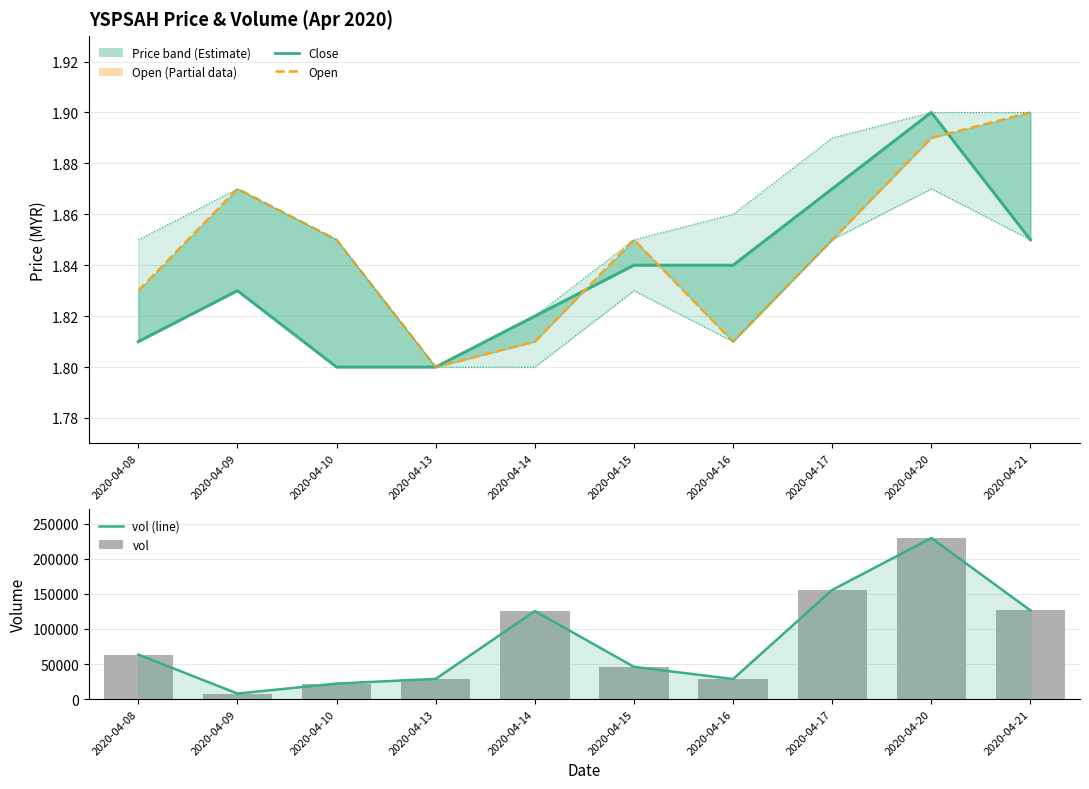

The value of vol (line) at 2020-04-14 is 63938.4. True or false?

False